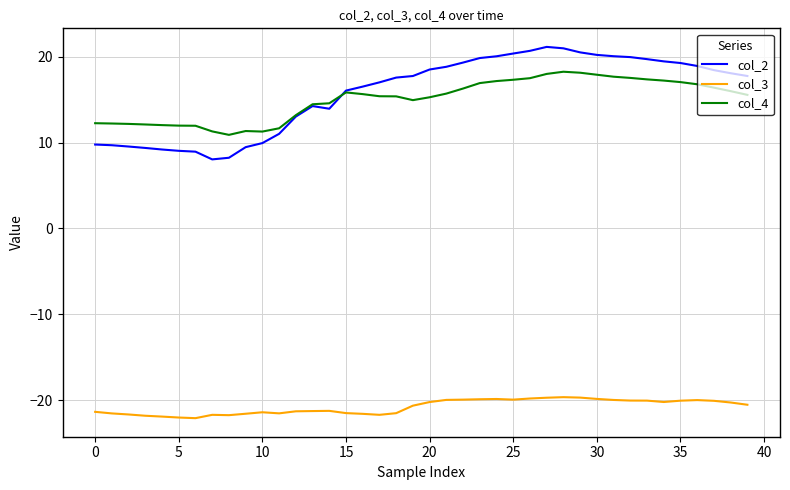

Which series has the largest range (max minus min)?

col_2